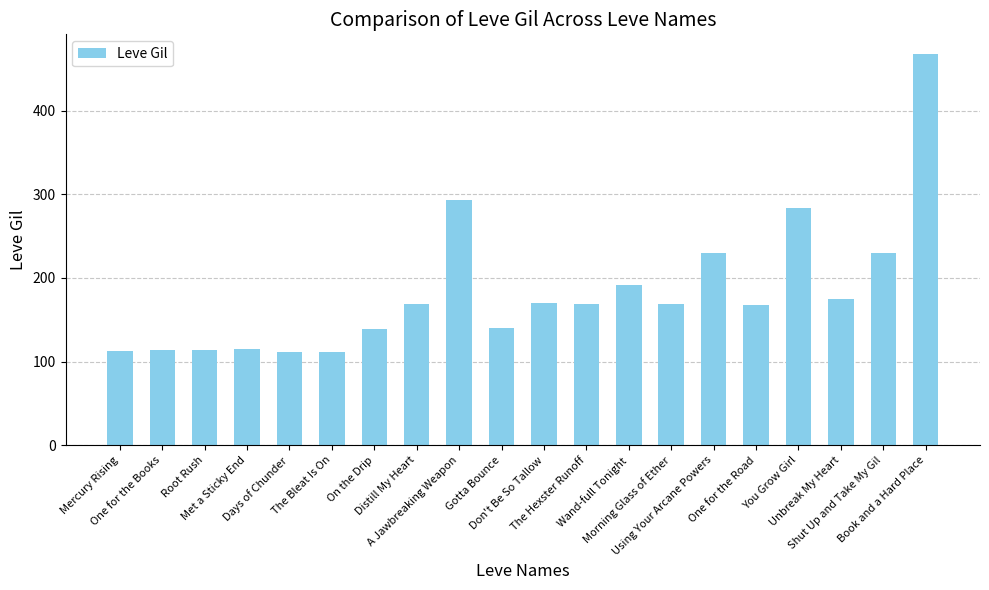

How many categories are shown in the chart?

20